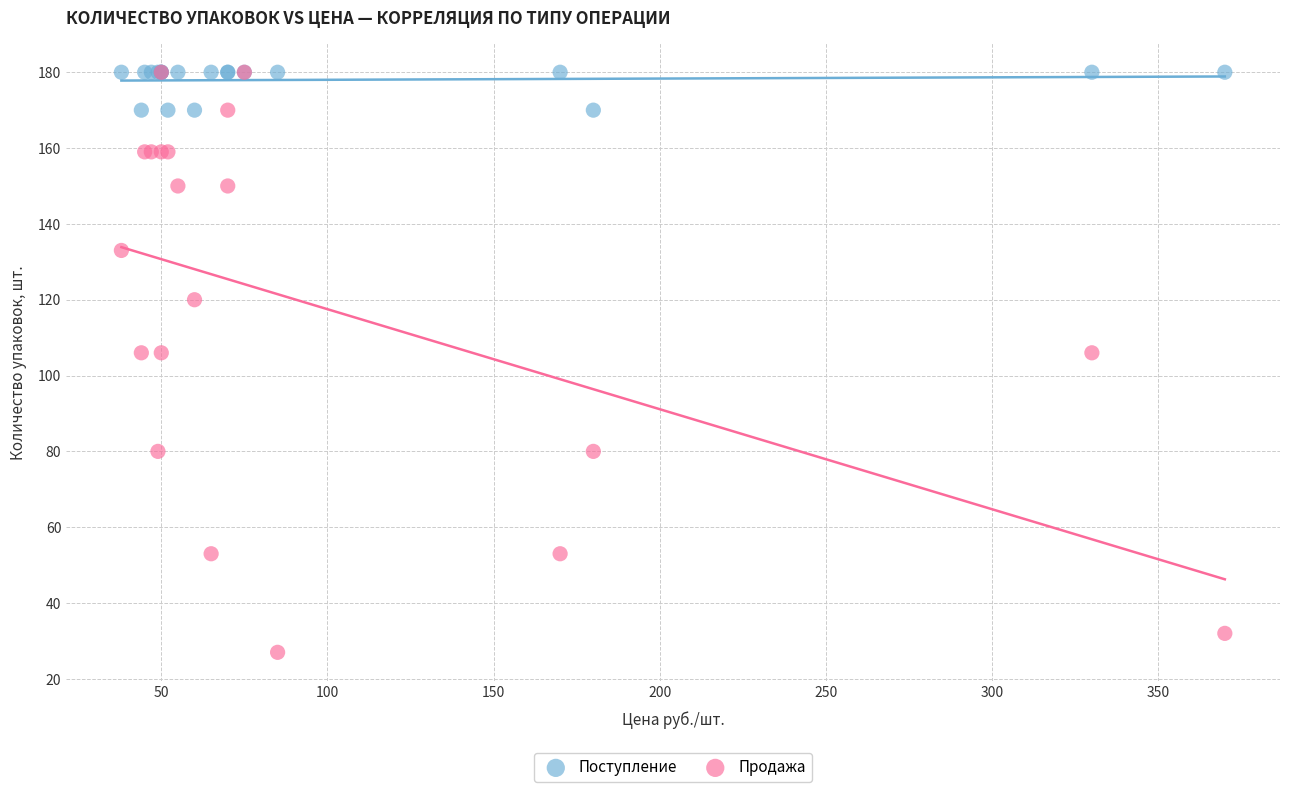

Which series reaches the minimum Y coordinate?

Продажа